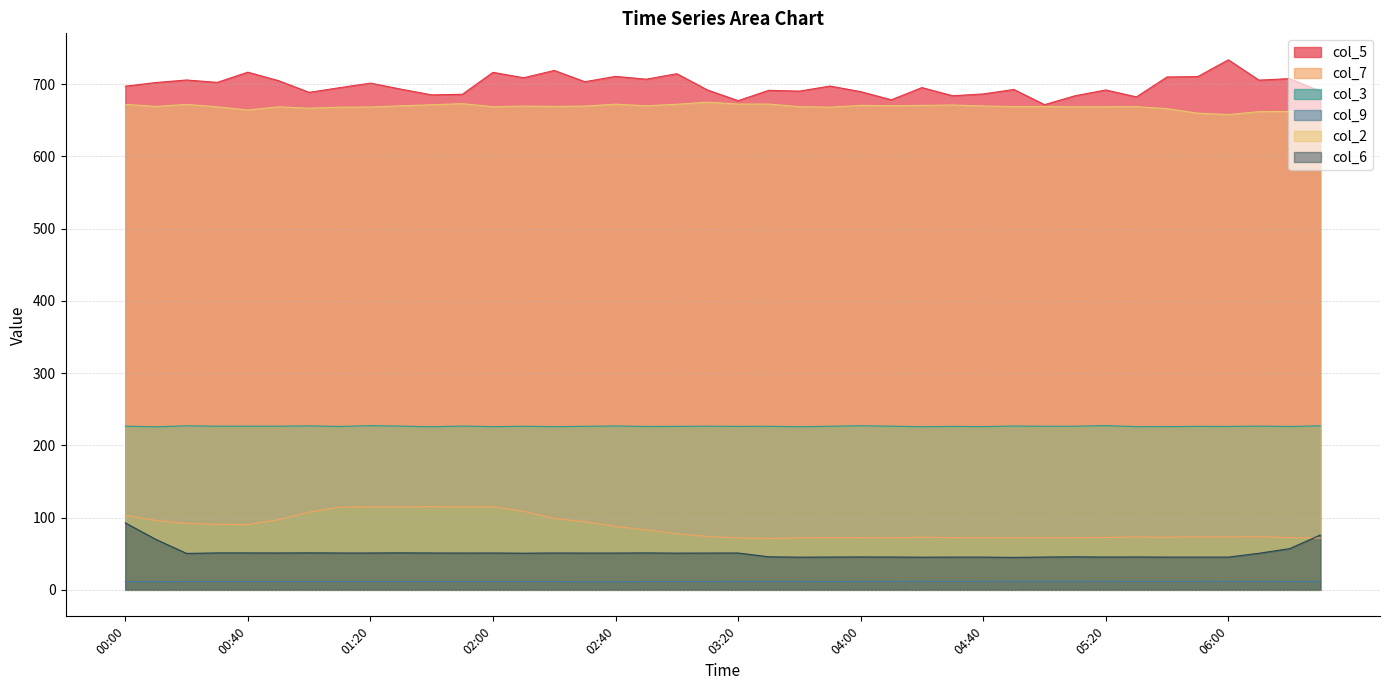

What is the difference between the second highest and minimum values in the col_6 series?

31.0